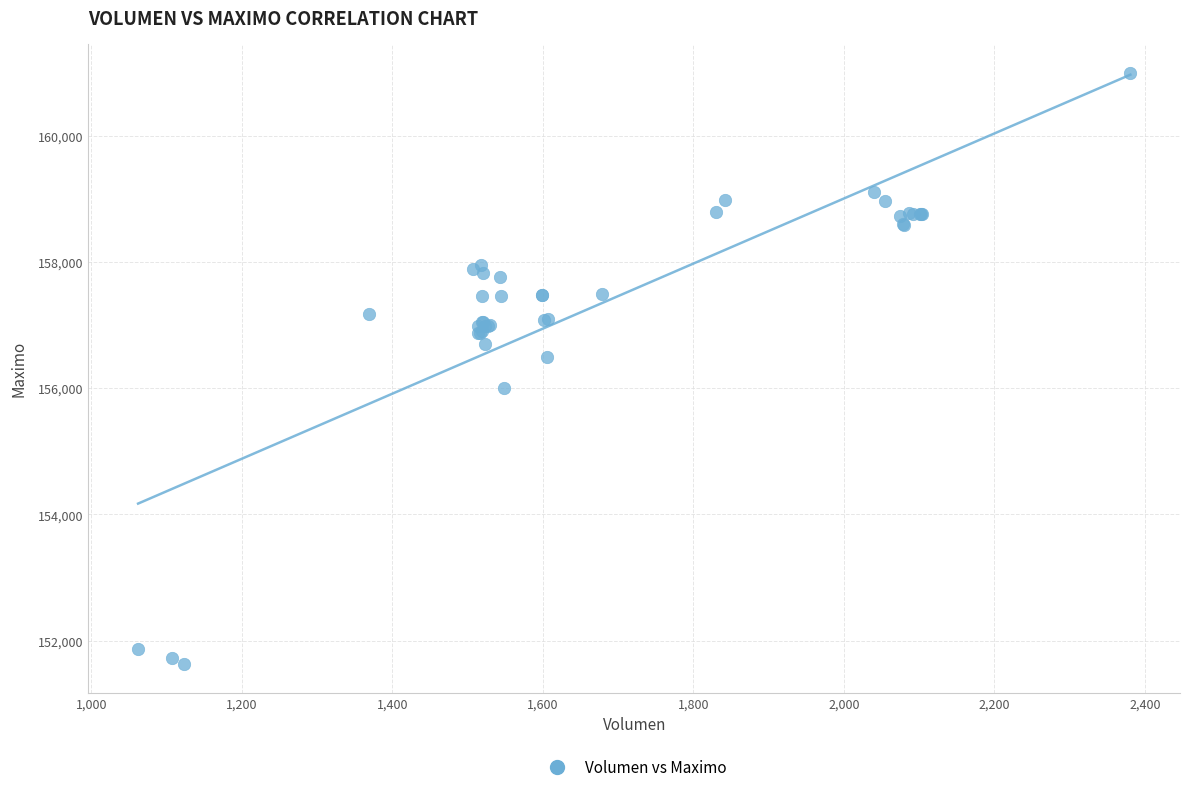

What Y value in the scatter plot is closest to 156316?

156500